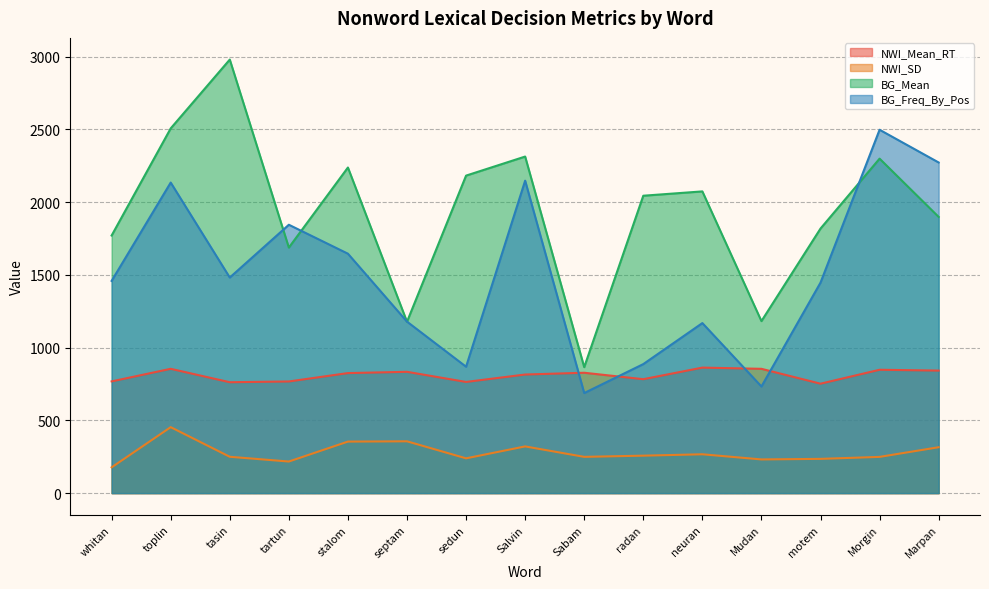

What is the greatest value displayed?

2980.5